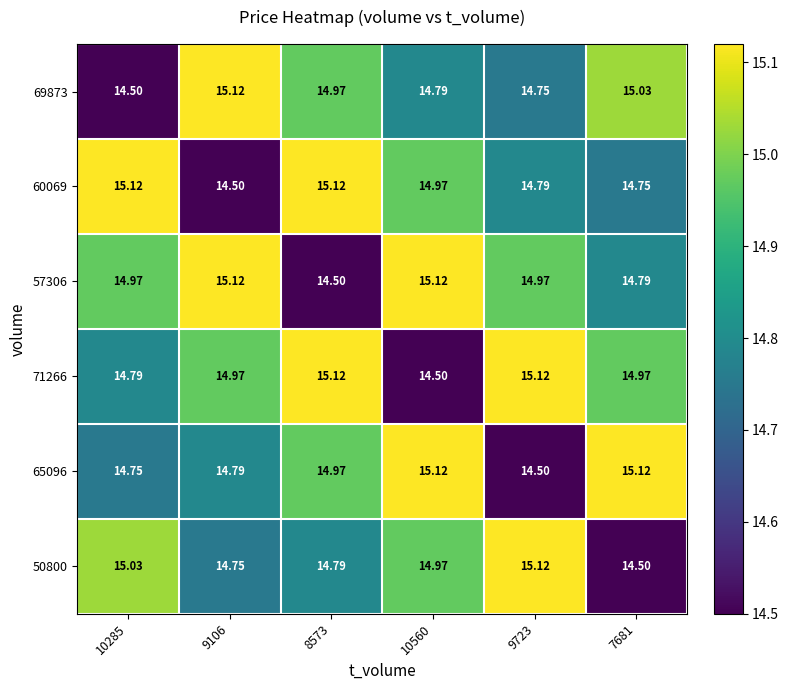

Is the value of 65096 at 7681 greater than the value of 50800 at 8573?

Yes